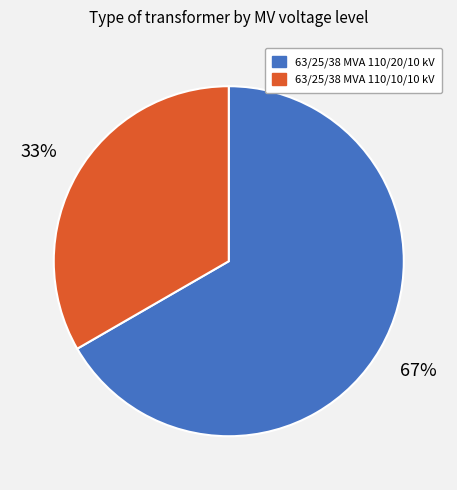

To the nearest percent, what percentage of the pie is 63/25/38 MVA 110/10/10 kV?

33%